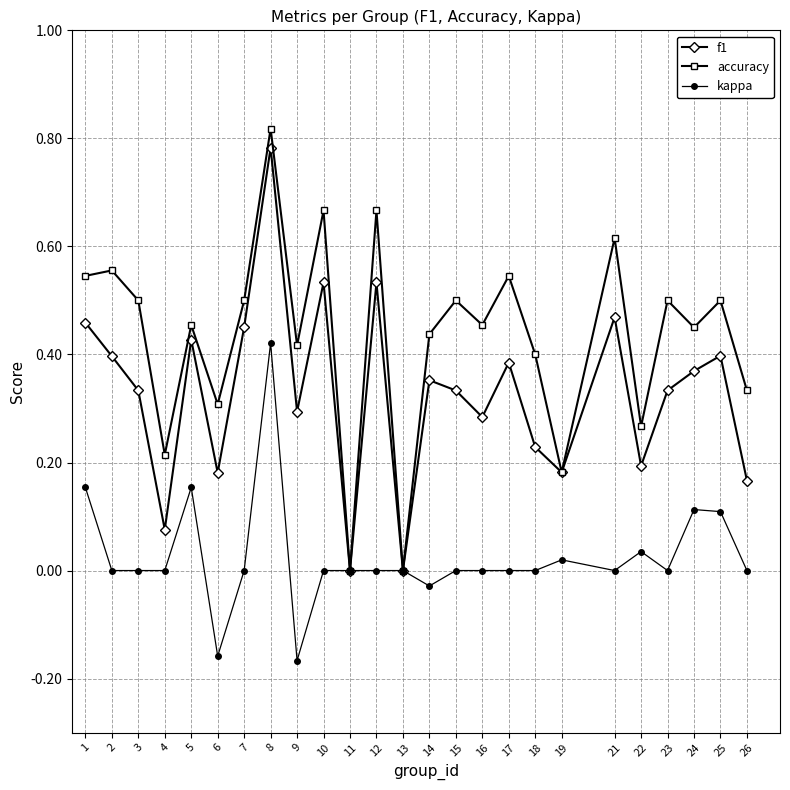

Which label corresponds to the largest value in the chart?

8